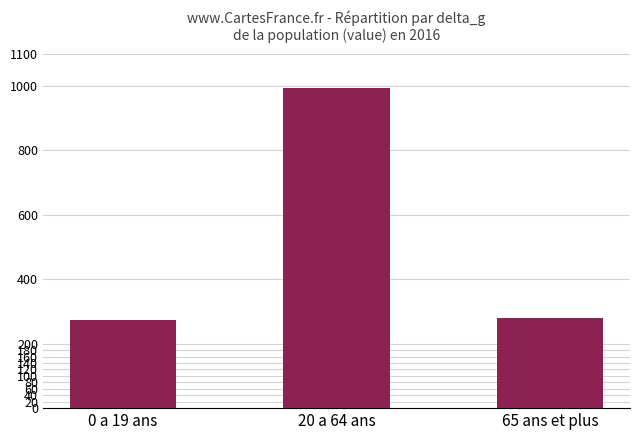

What is the label of the 1st bar from the left?

0 a 19 ans